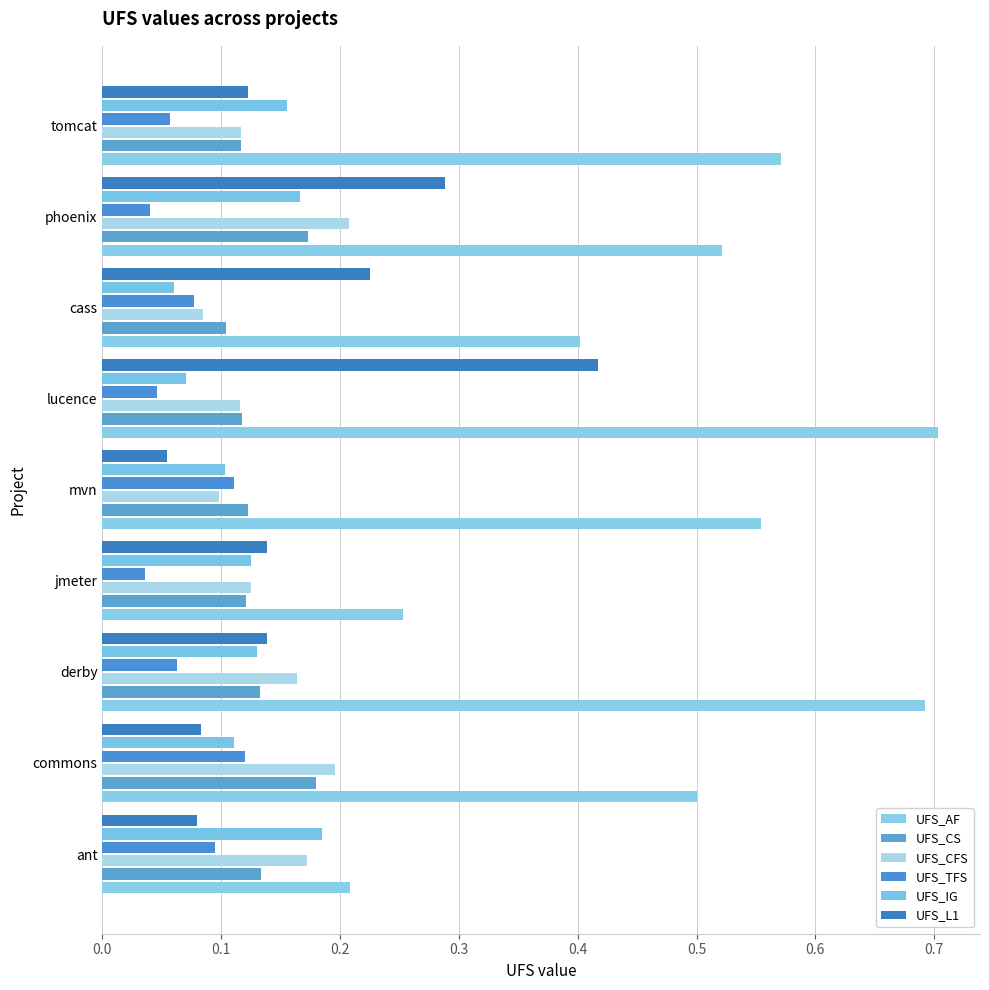

At which label is UFS_IG closest to 0?

cass